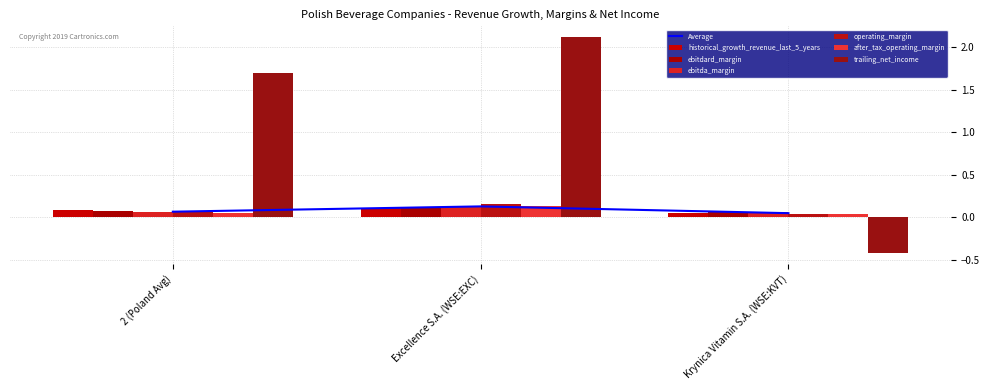

What is the label of the 1st bar from the left?

2 (Poland Avg)